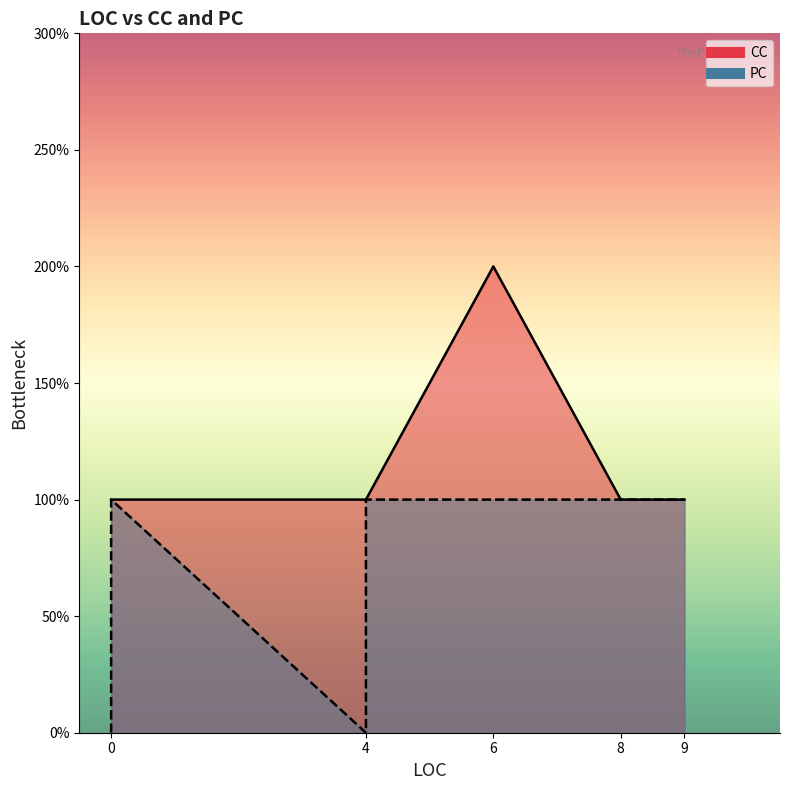

What is the value of the 8th point from the left?

1